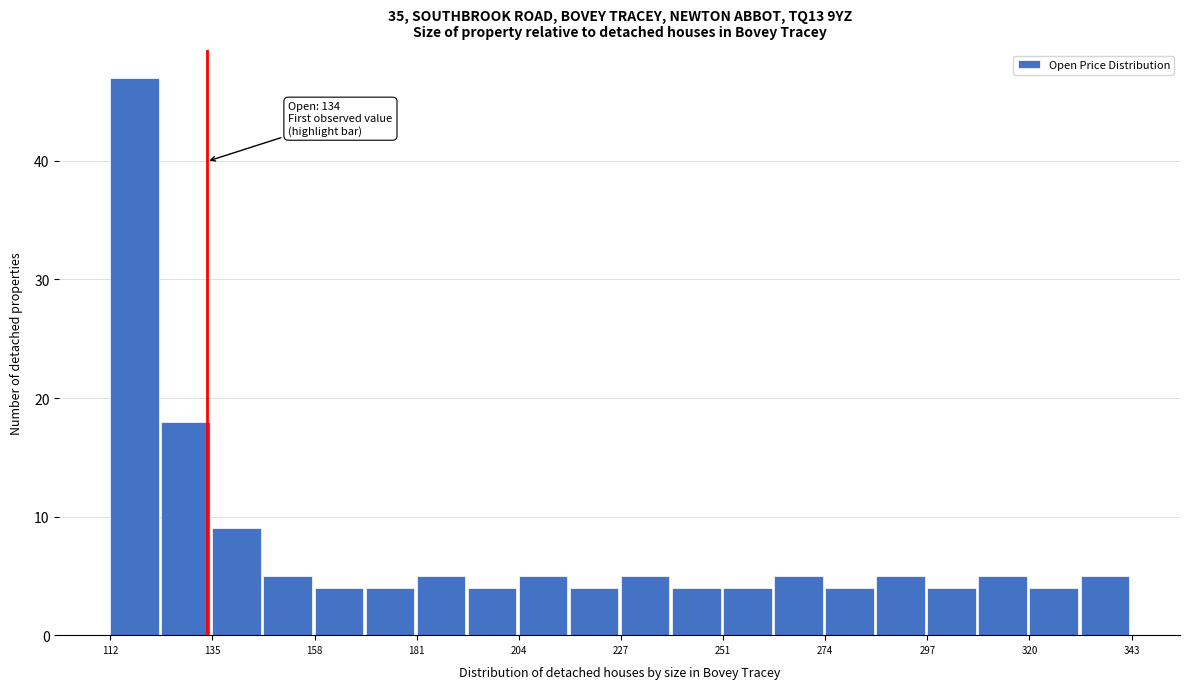

Read against the x-axis, roughly where is the centre of the tallest bar?

120